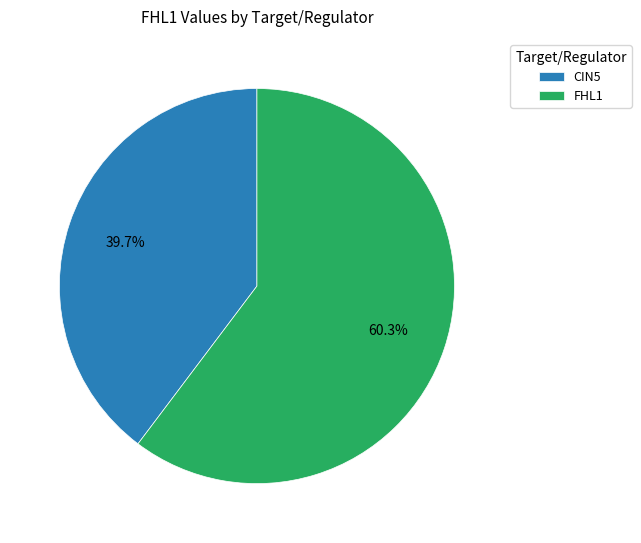

True or false: FHL1 accounts for 60% of the total.

True